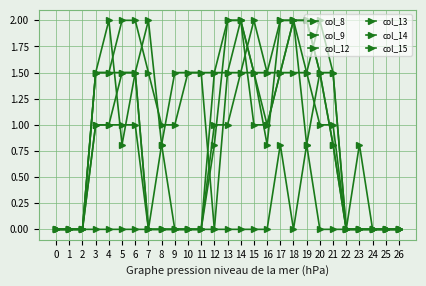

Does the chart have visible grid lines?

Yes